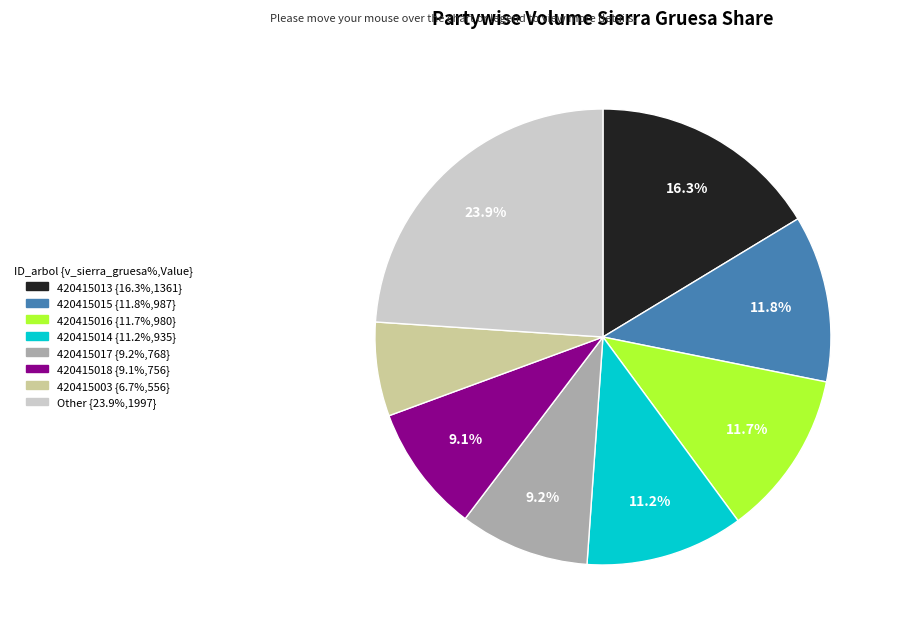

Is there any slice that represents more than half of the pie?

No